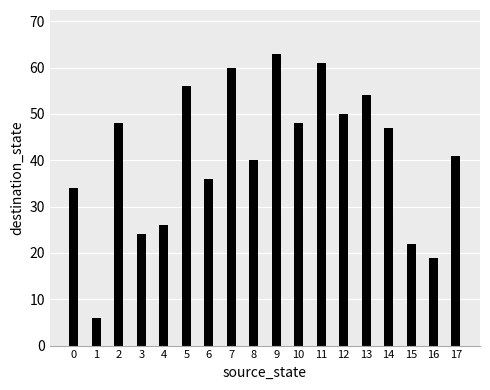

Which label corresponds to the smallest value in the chart?

1